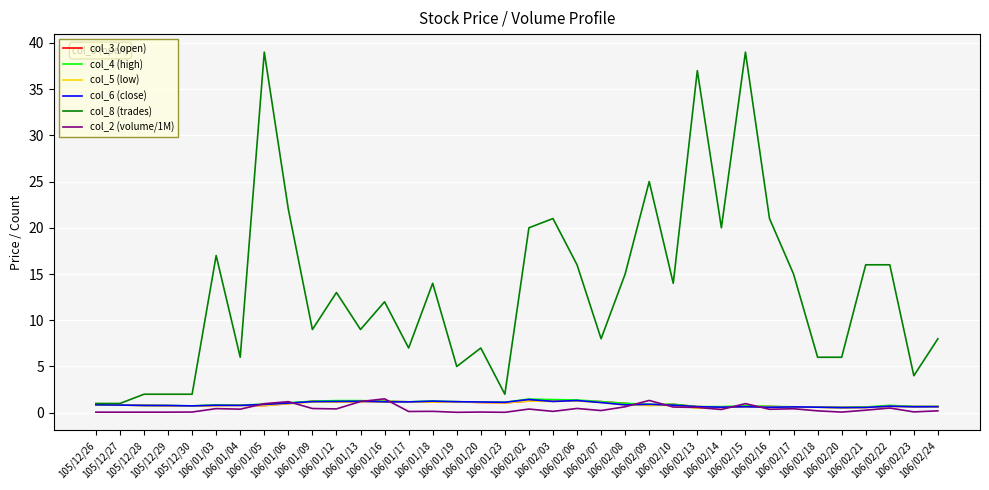

True or false: col_8 (trades) and col_2 (volume/1M) intersect in this chart.

False